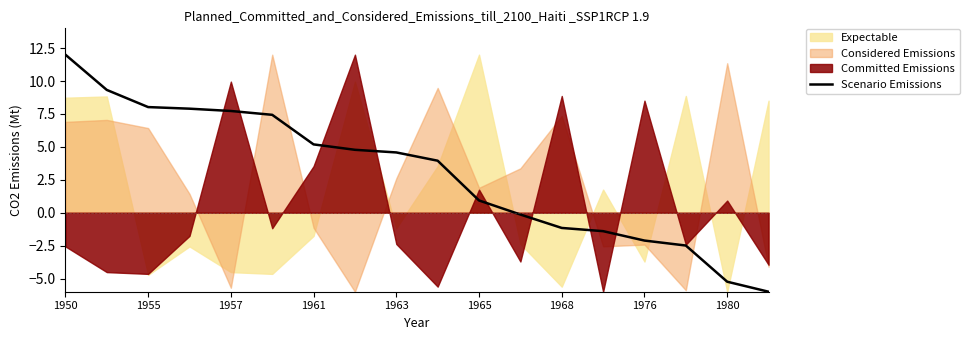

Does the chart display data point markers on the line(s)?

No